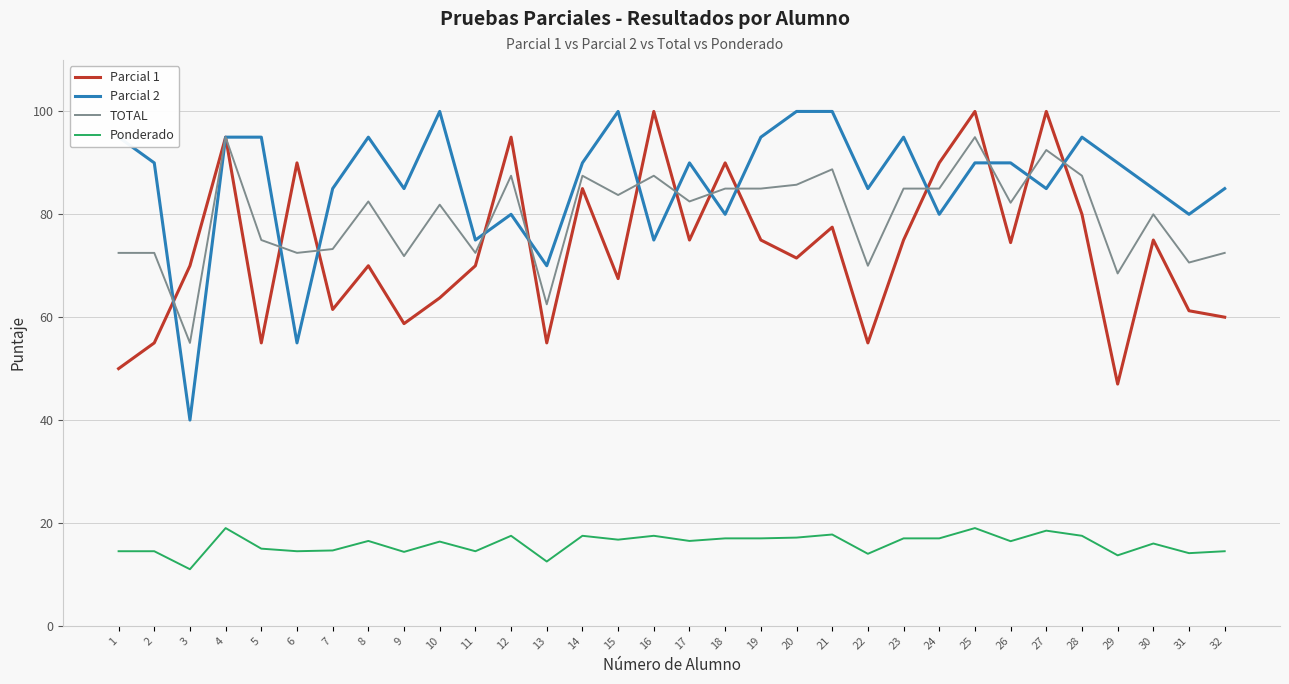

Which category has the lowest value in the TOTAL series?

3